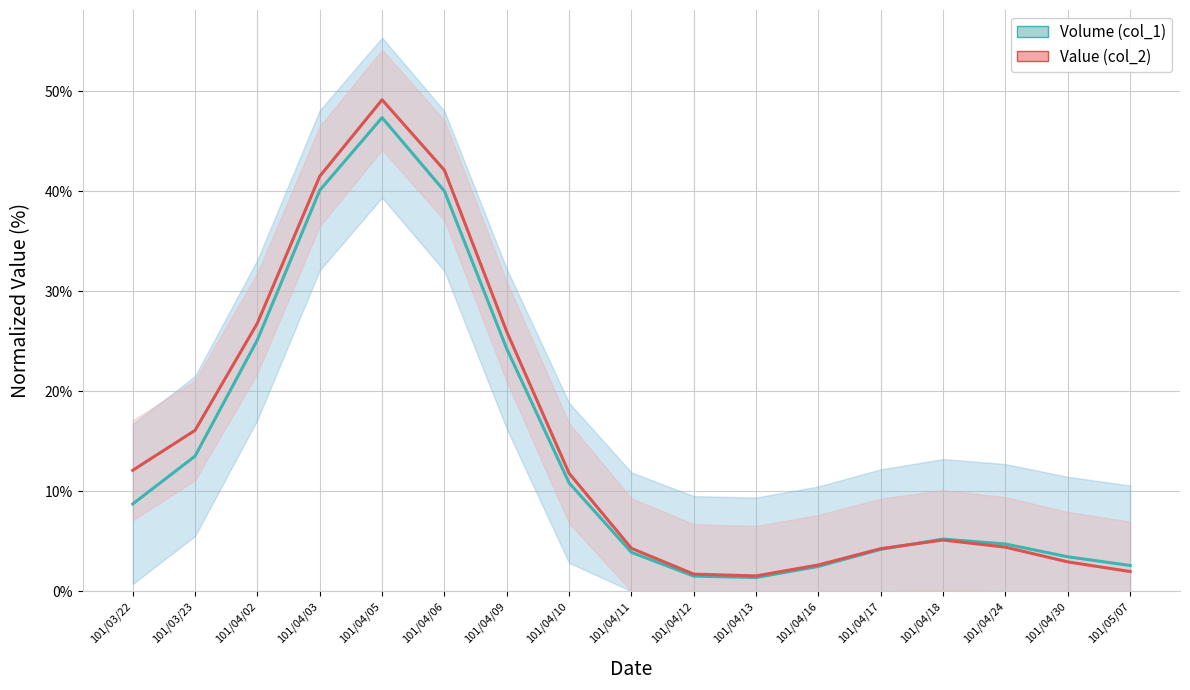

What is the difference between the maximum and minimum values in the Volume (col_1) series?

46.0